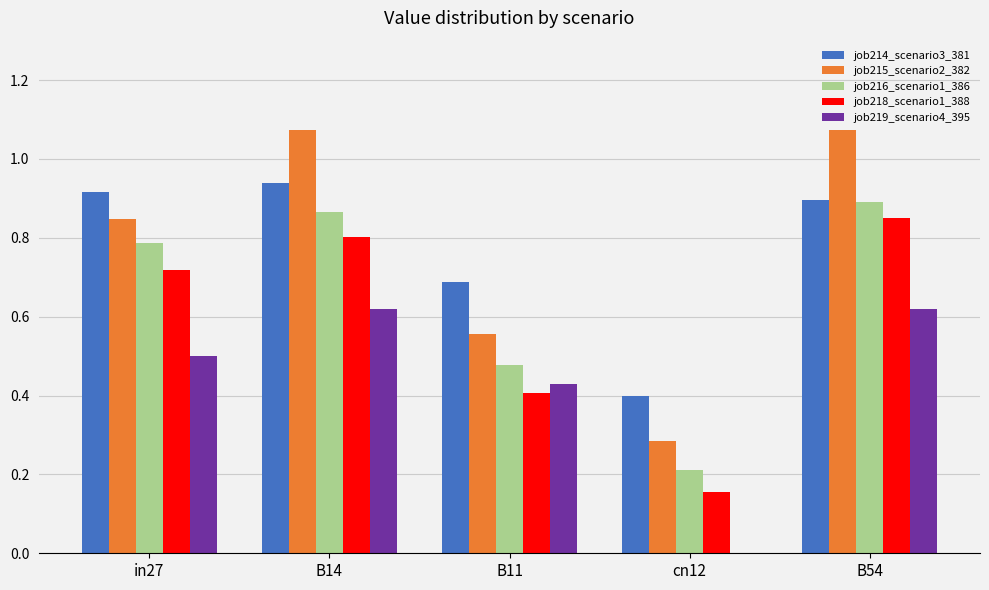

Is the value of job219_scenario4_395 at in27 greater than the value of job214_scenario3_381 at in27?

No